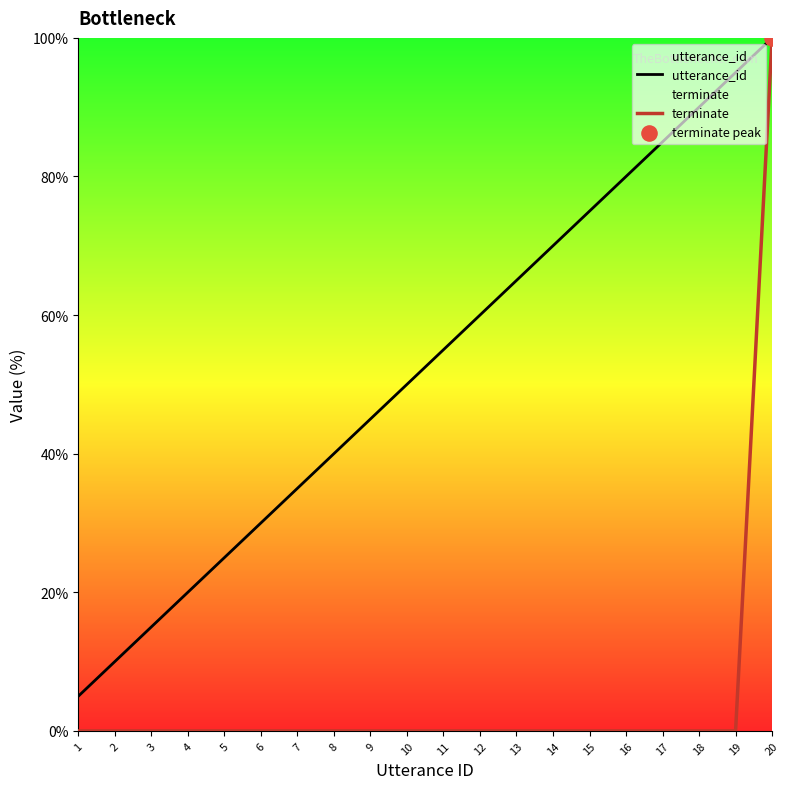

Which series has the largest Y range (max minus min)?

terminate